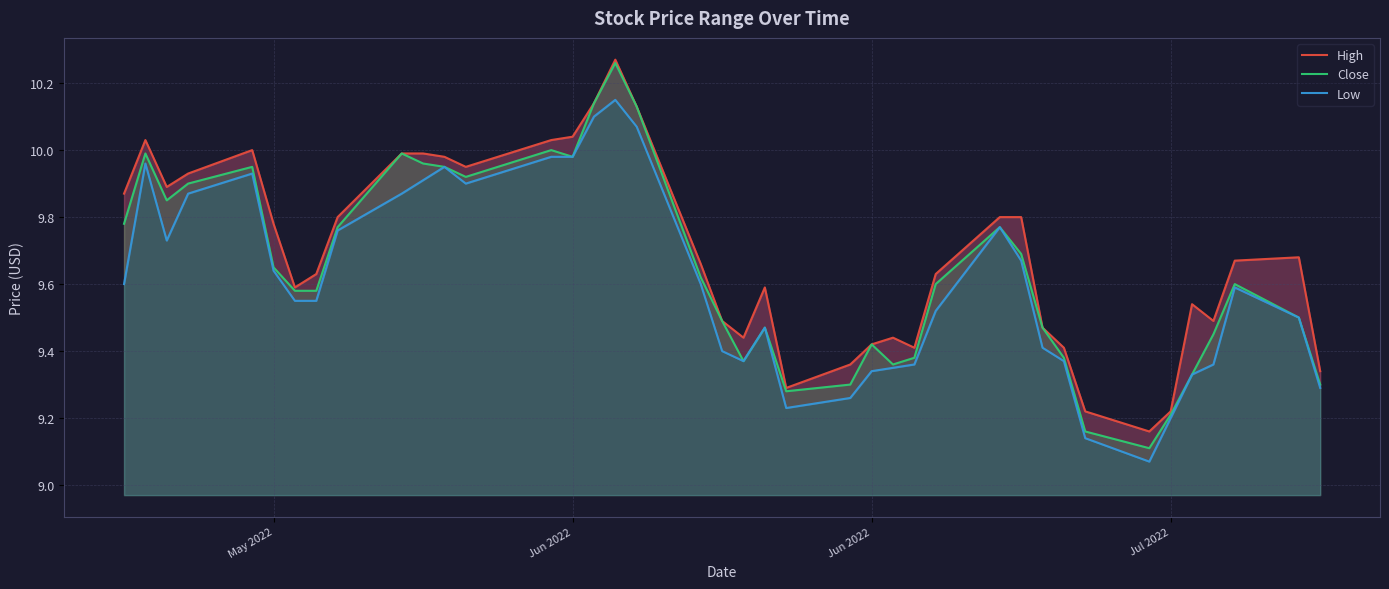

The value of Close at 27 is 4.5. True or false?

False